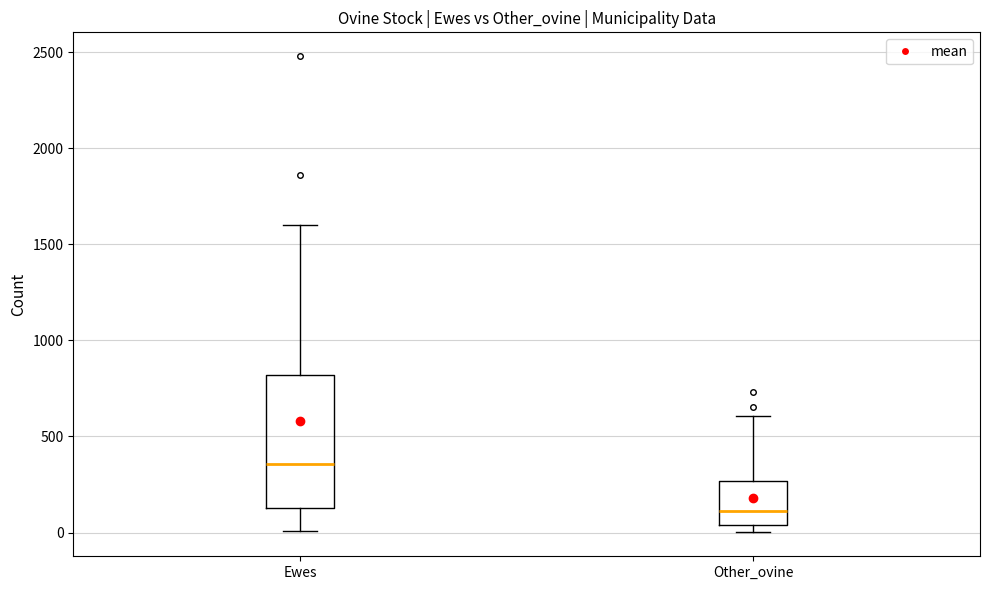

Which box has the highest median line?

Ewes